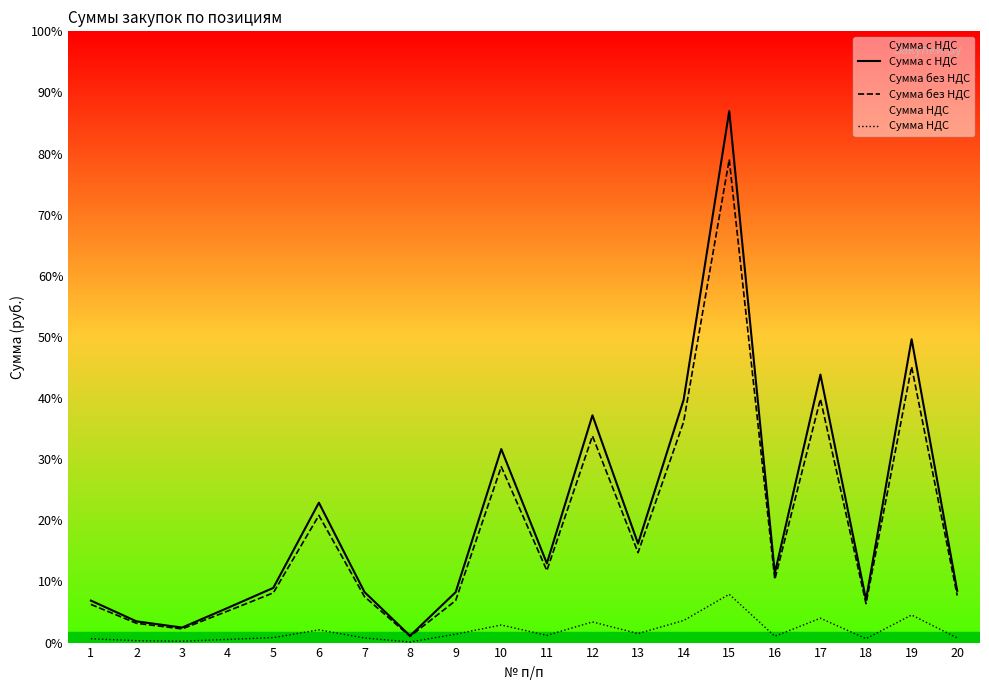

List the labels in order of Сумма НДС value, largest first.

15, 19, 17, 14, 12, 10, 6, 13, 9, 11, 16, 5, 20, 7, 18, 1, 4, 2, 3, 8